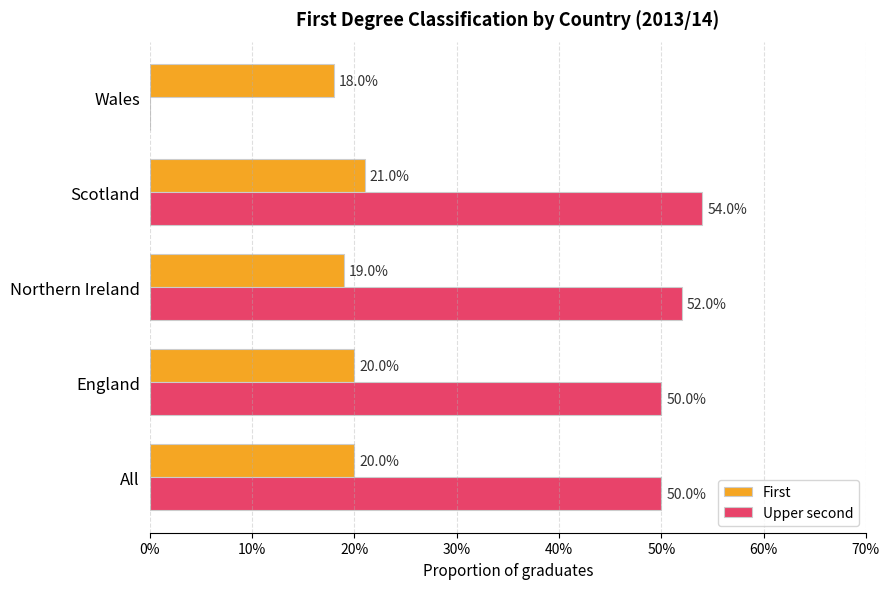

Count the First values in the range 0 to 1.

5